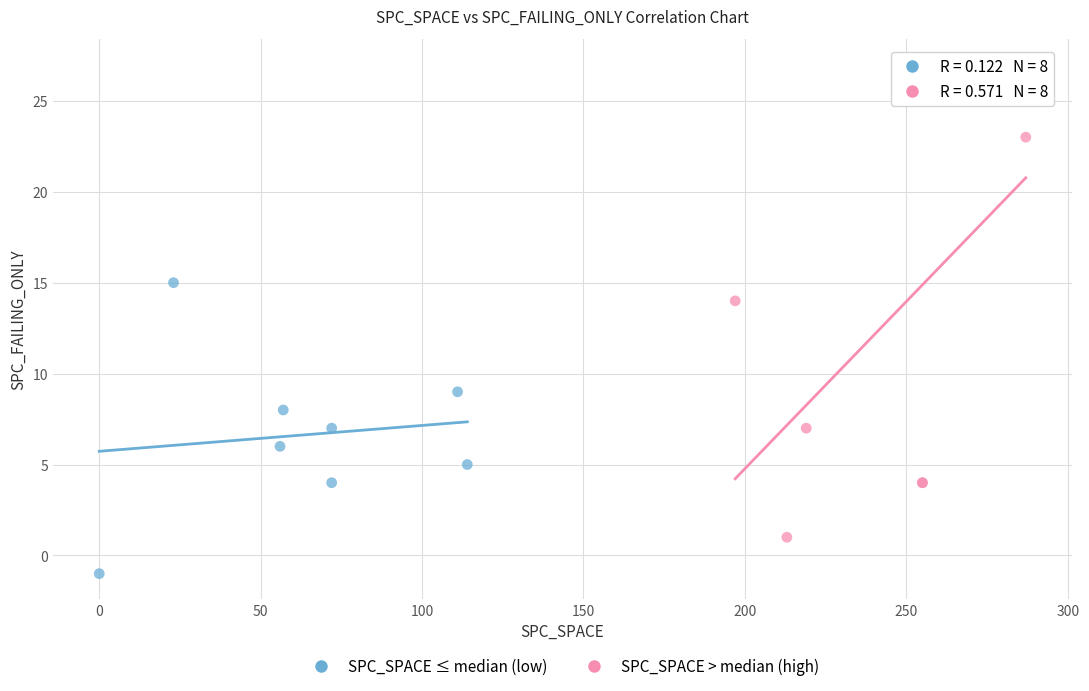

Which series has the widest spread of Y values?

SPC_SPACE > median (high)